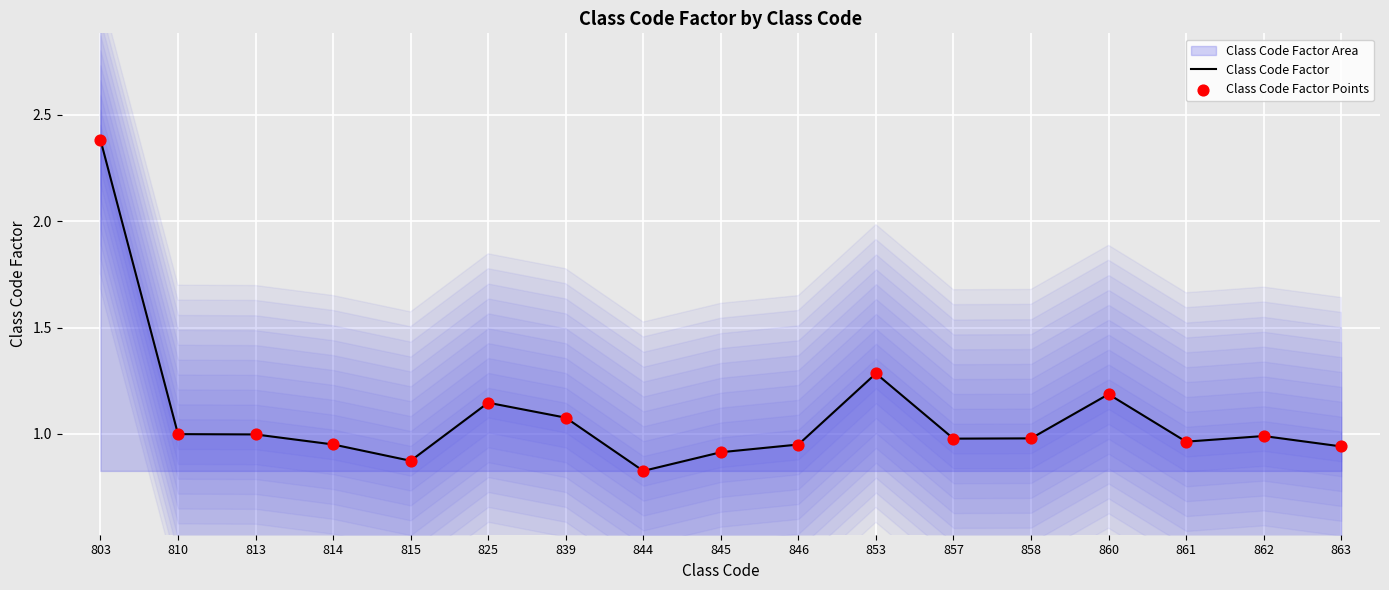

At how many categories does at least one series exceed 1?

5